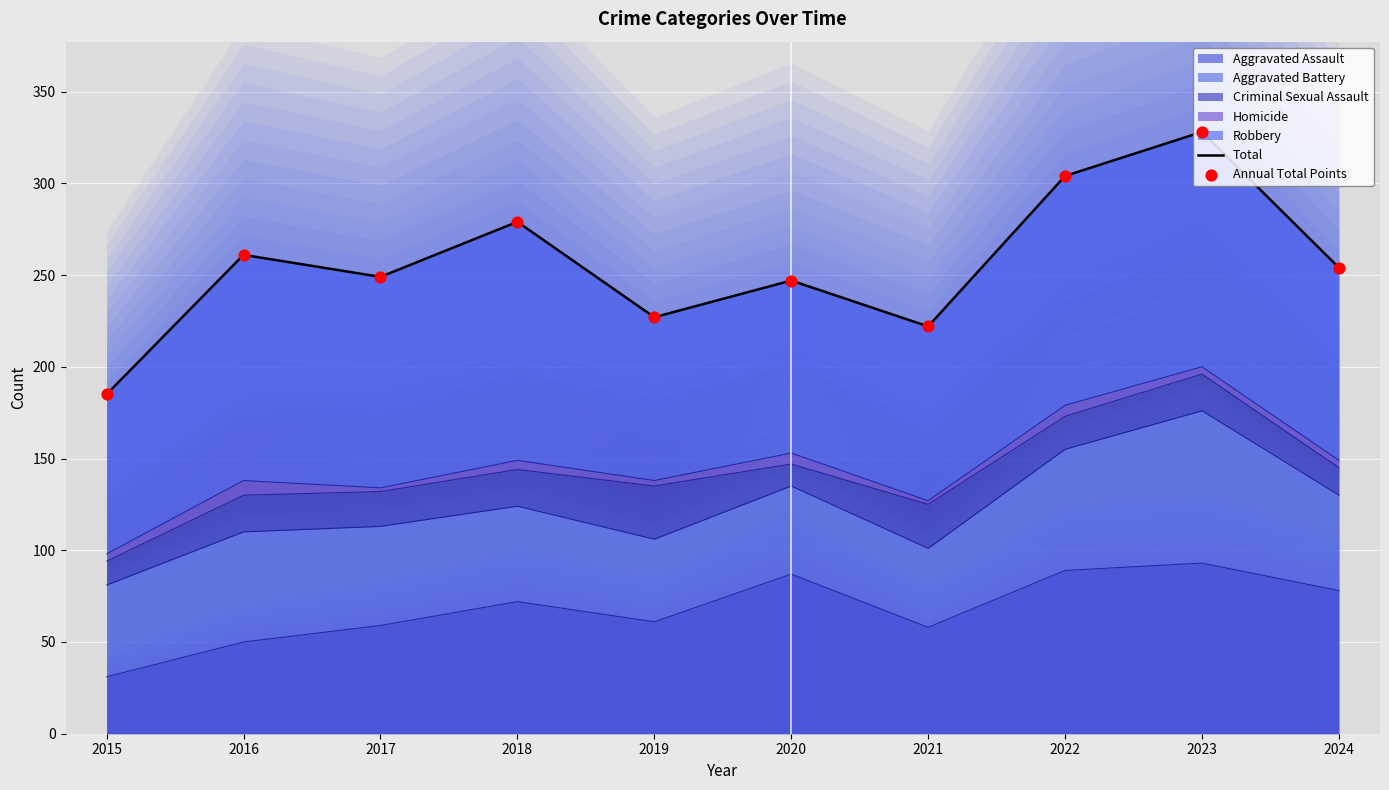

What is the total value across all series at 2024?

508